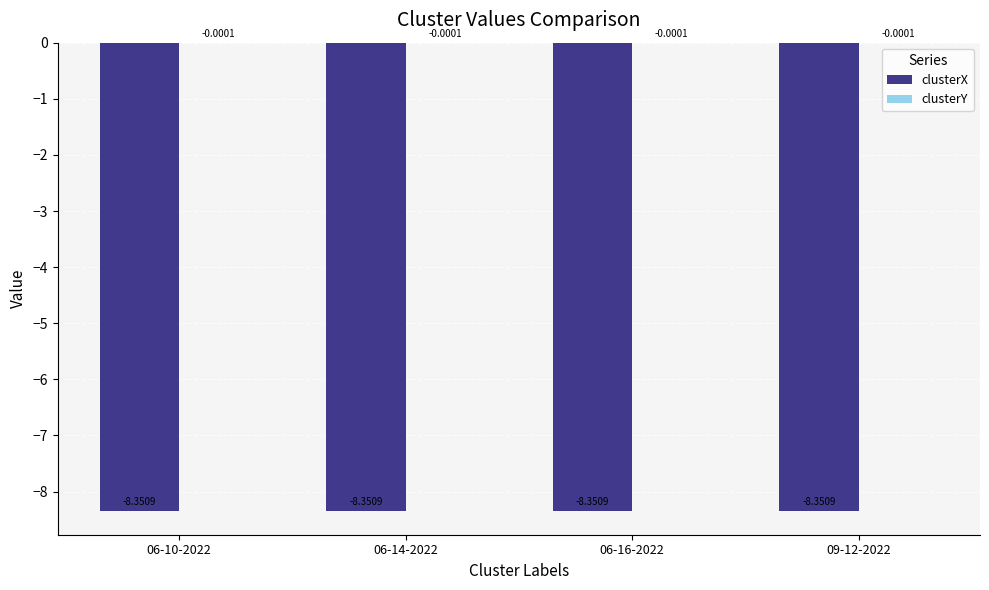

What is the sum of the clusterX values at 06-14-2022 and 06-16-2022?

-16.7